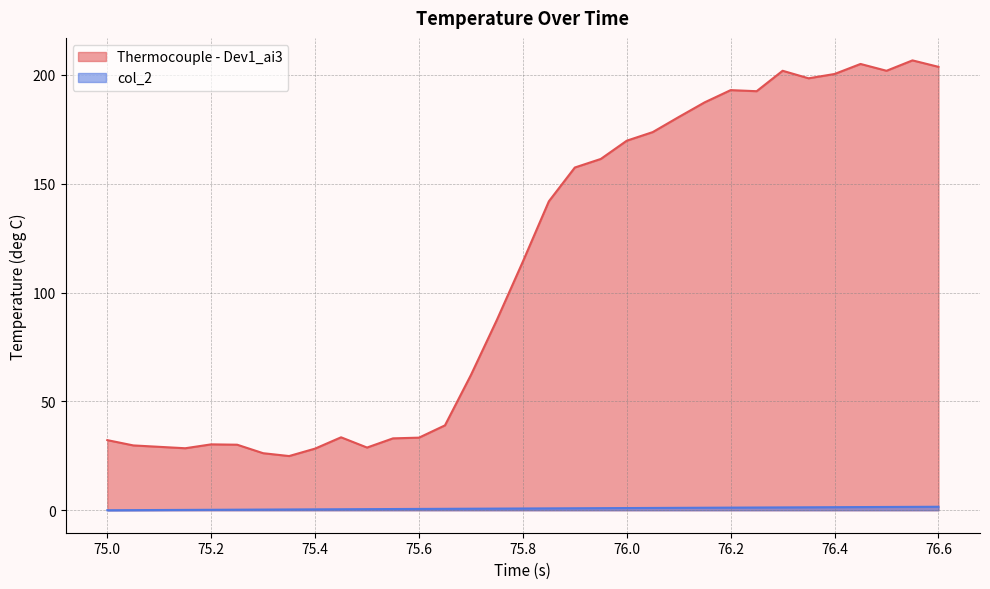

Which series has the widest spread of values?

Thermocouple - Dev1_ai3